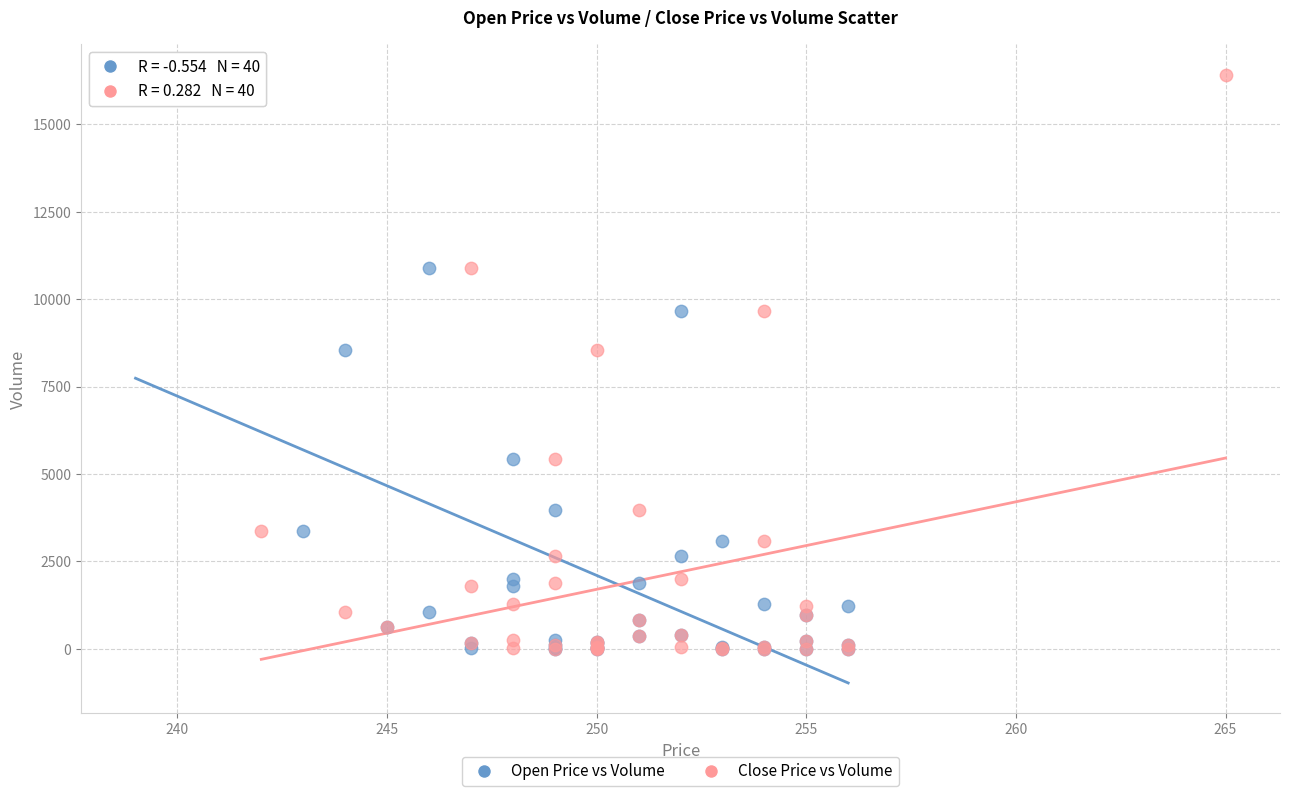

What are all the series names shown in the legend?

Open Price vs Volume, Close Price vs Volume